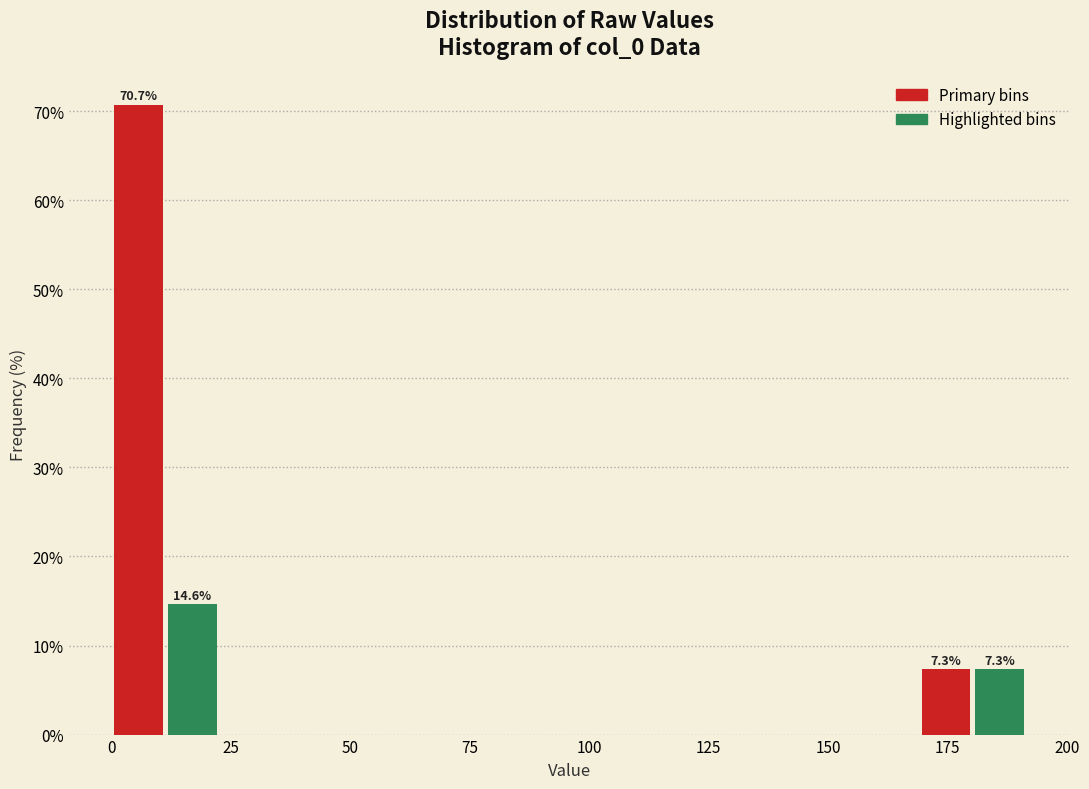

Around what value on the x-axis is the tallest bar? Give the approximate position of its centre, as read against the axis.

5